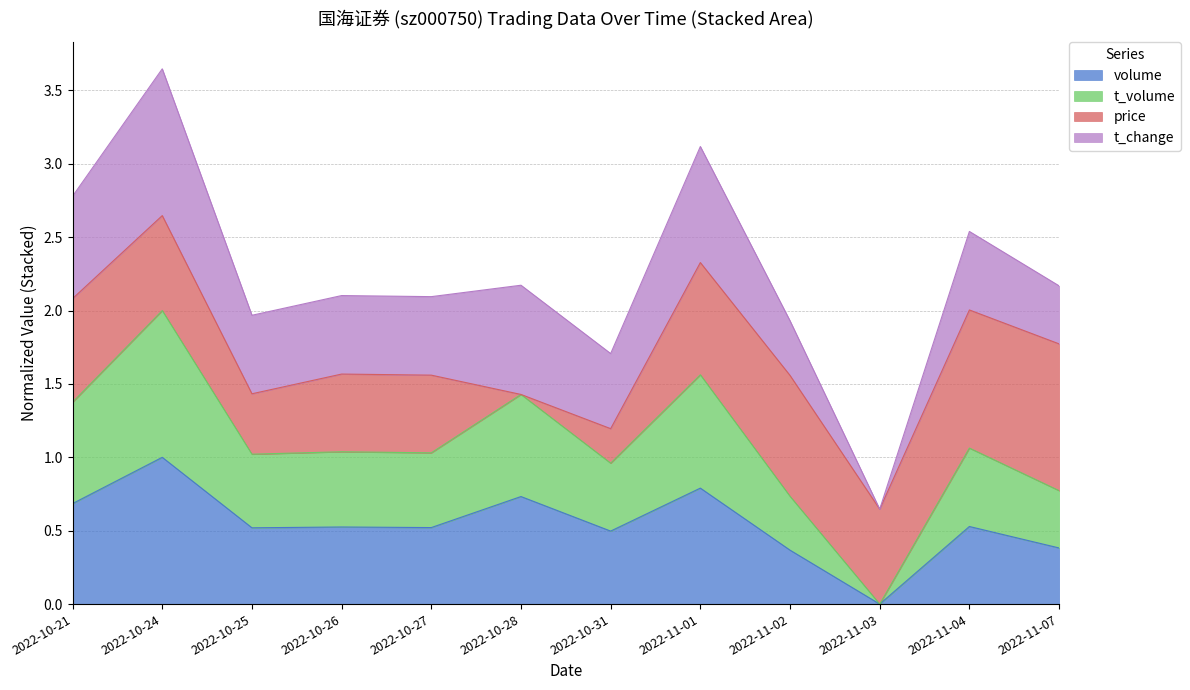

At which category is the sum across all series the highest?

2022-10-24